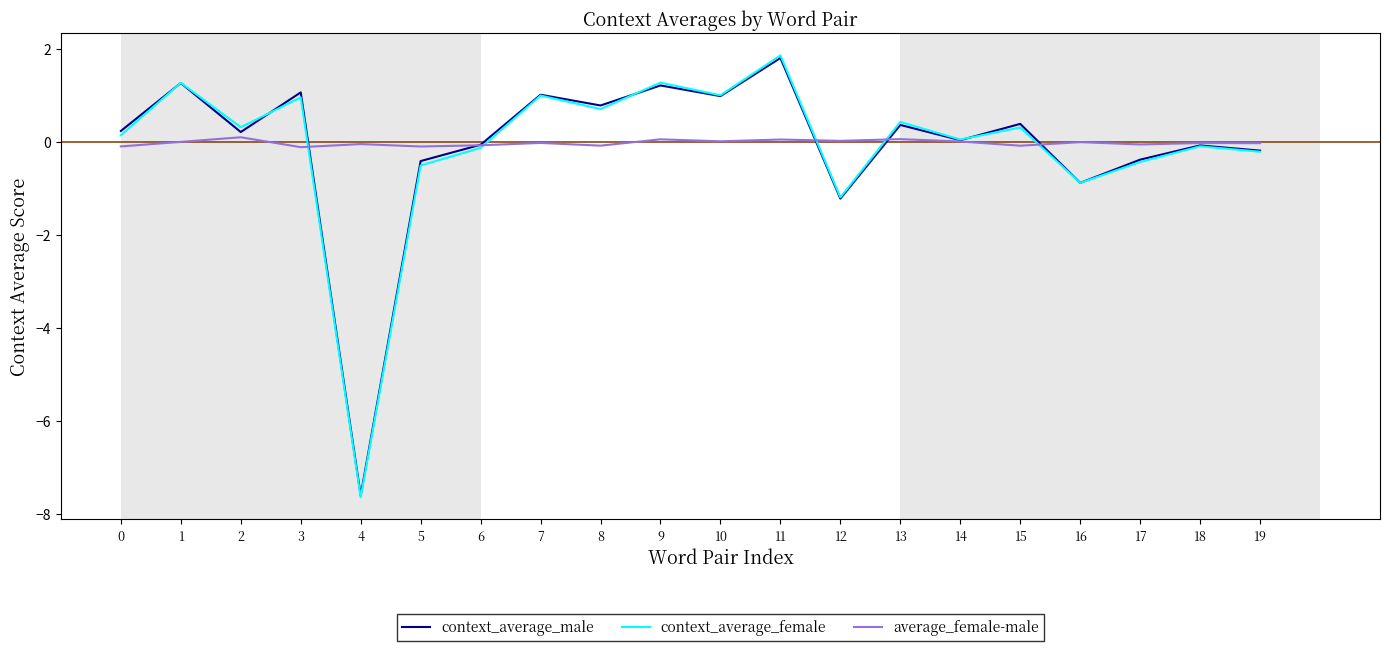

Which series changed the most between 1 and 15?

context_average_female